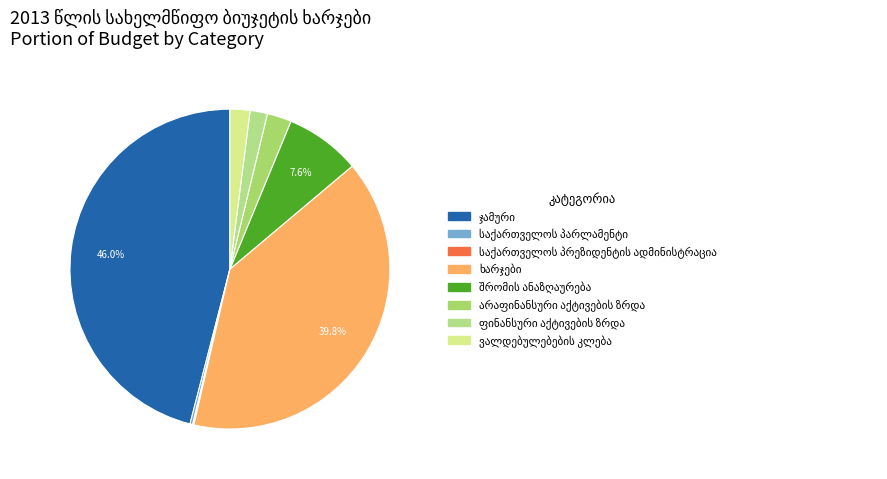

Combined, do საქართველოს პარლამენტი and საქართველოს პრეზიდენტის ადმინისტრაცია account for over 50%?

No